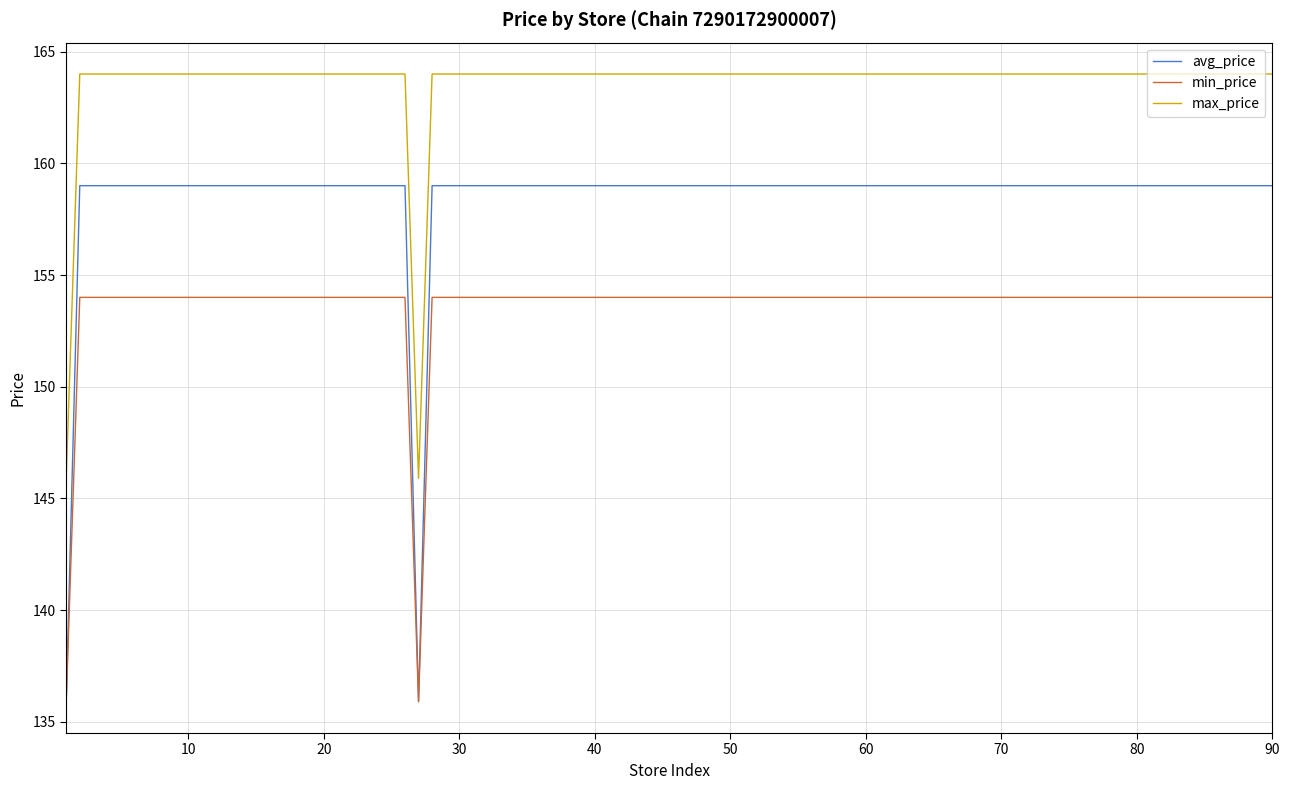

Count the number of data series in this chart.

3